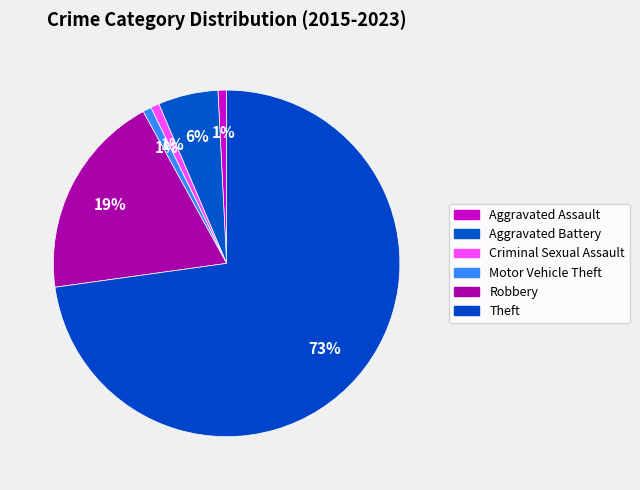

Between Robbery and Theft, which is larger?

Theft